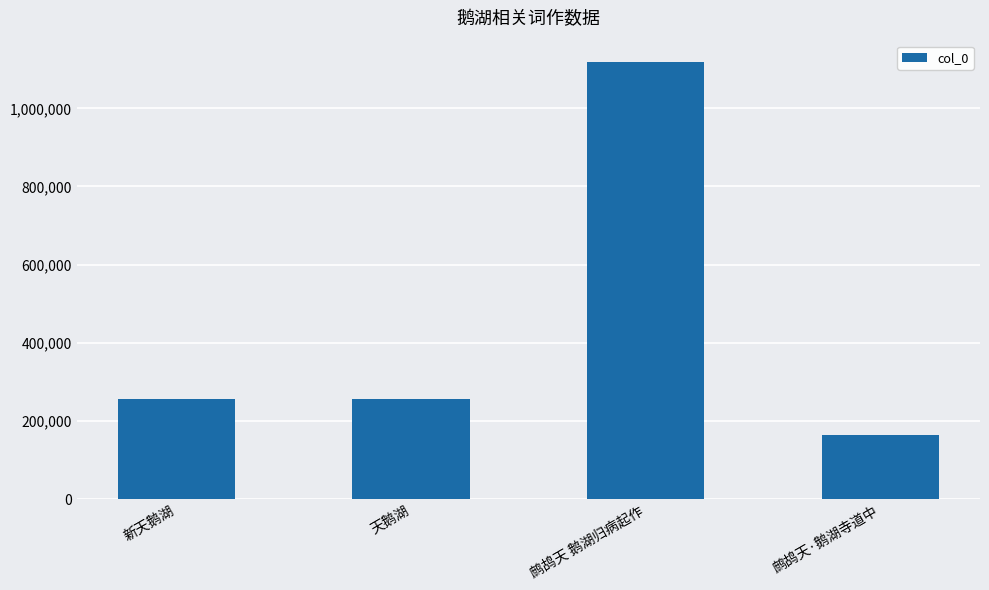

What is the change in value from 天鹅湖 to 鹧鸪天·鹅湖寺道中?

-92176